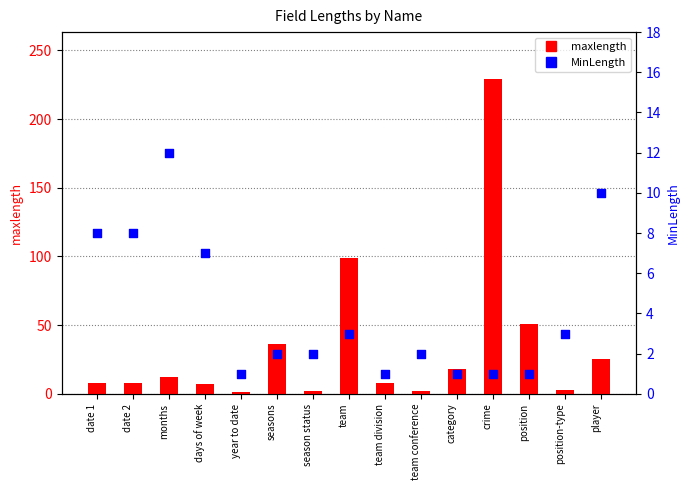

Which series has the largest total across all categories?

maxlength